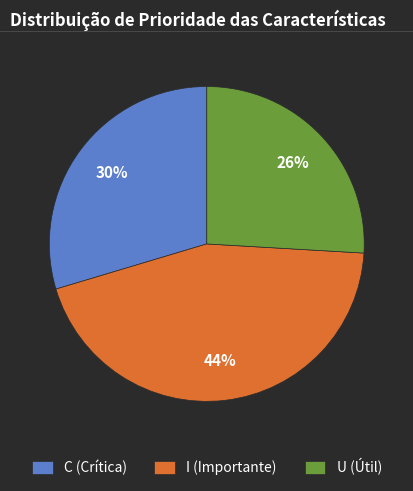

How many slices are in this pie chart?

3